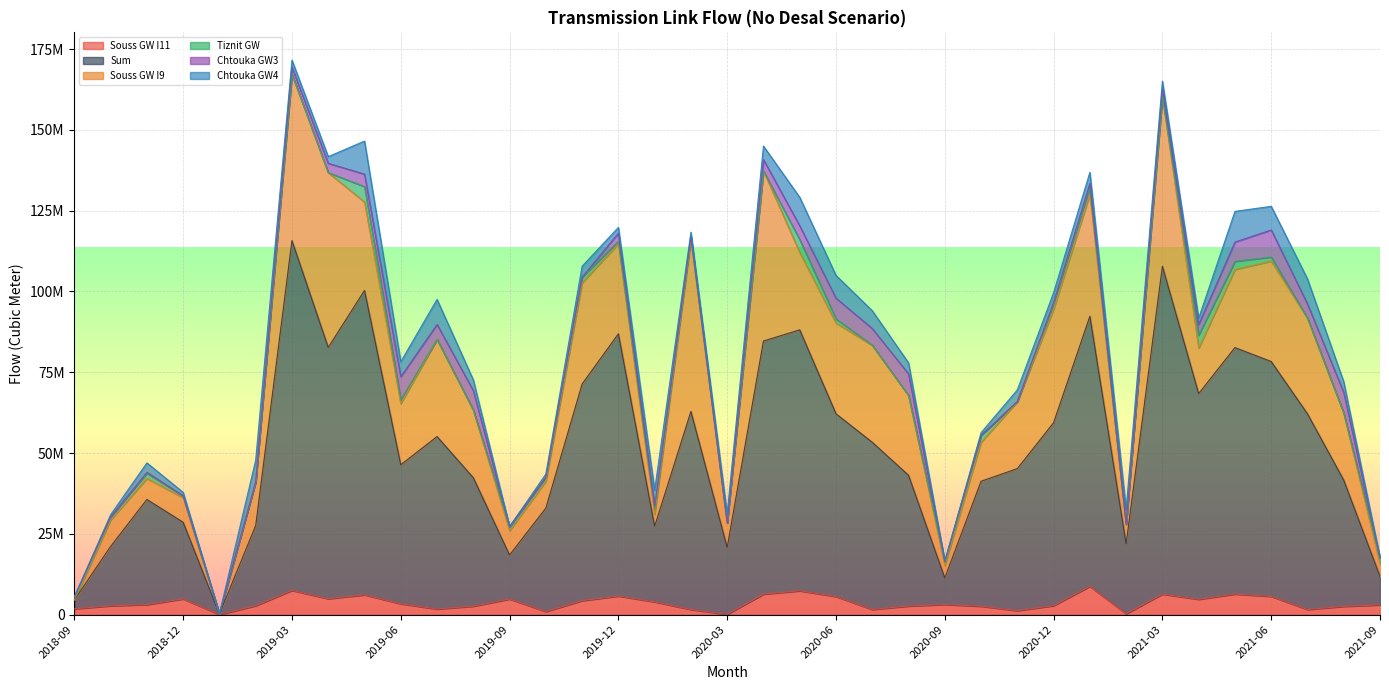

Is it true that Souss GW I11 equals 3131050.0 at 2020-09?

True